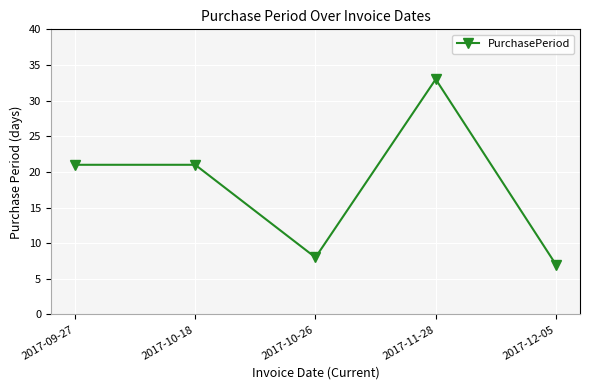

What is the average value?

18